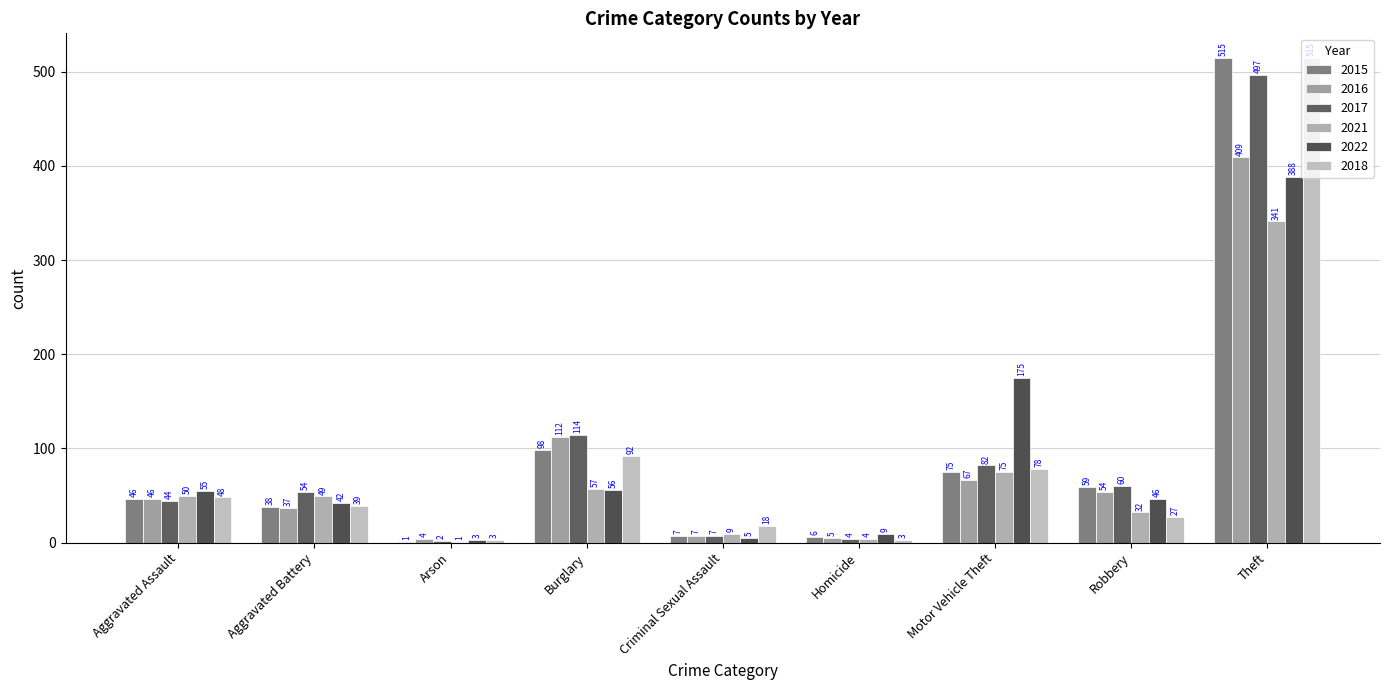

Are the bars horizontal?

No